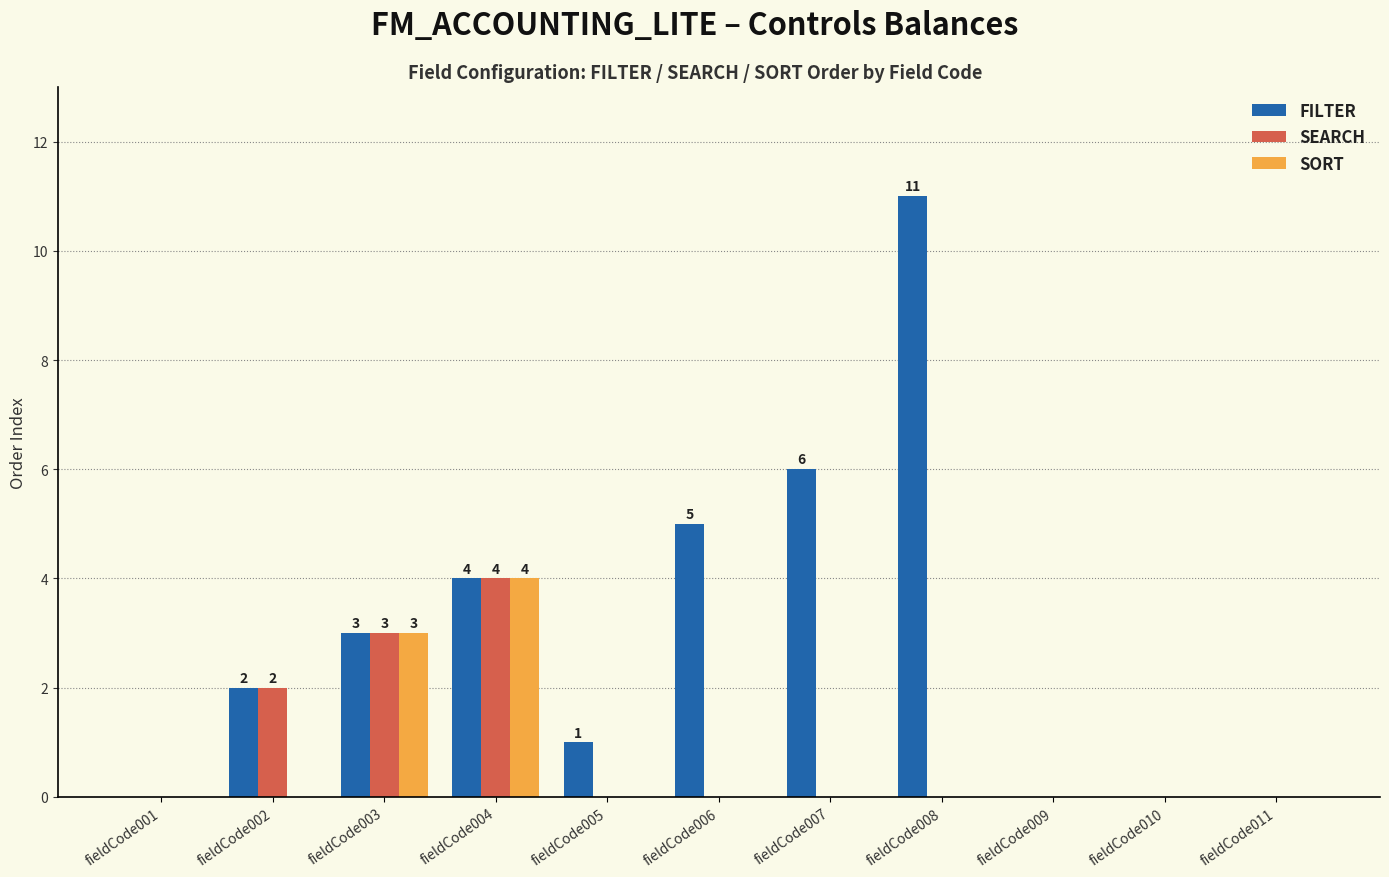

What is the sum of all FILTER values?

32